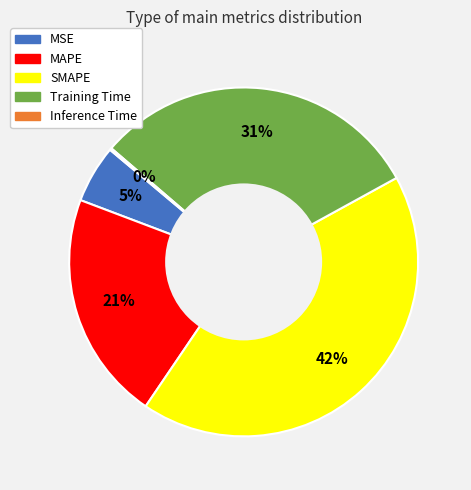

Which has a higher value, Training Time or SMAPE?

SMAPE